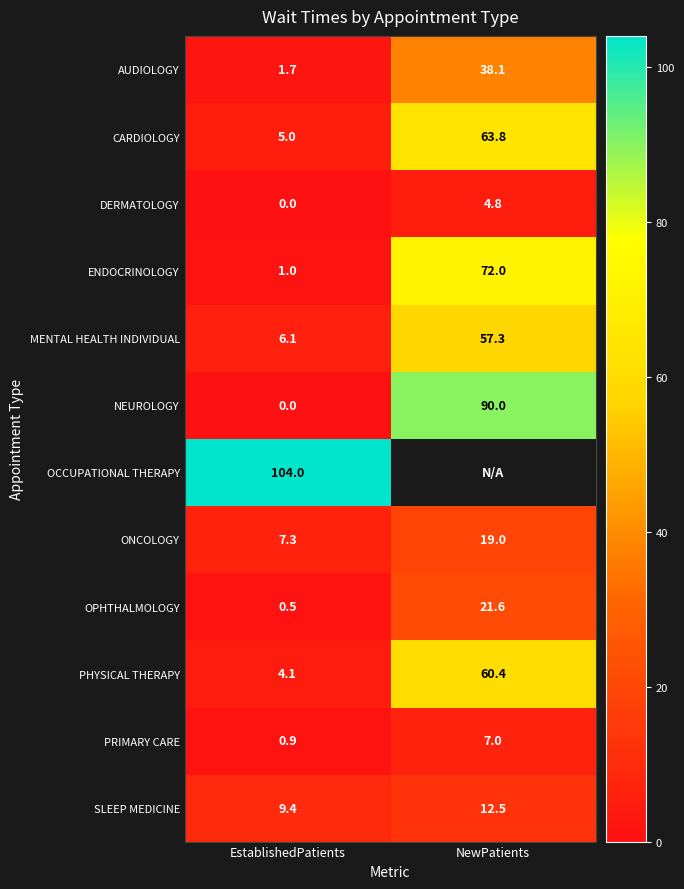

What is the average value of the OPHTHALMOLOGY series?

11.1